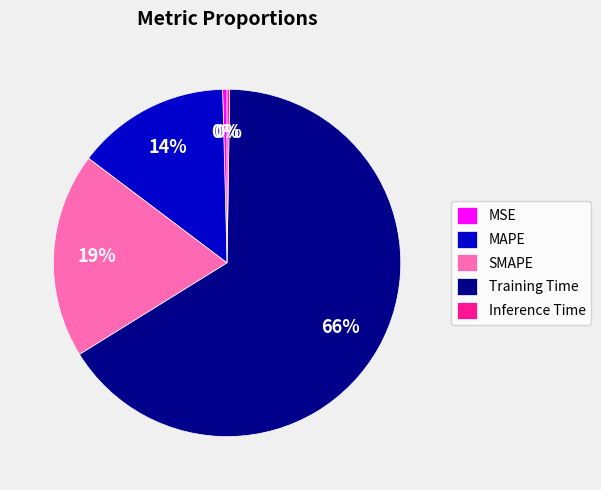

To the nearest percent, what is the combined percentage of MAPE and SMAPE?

33%